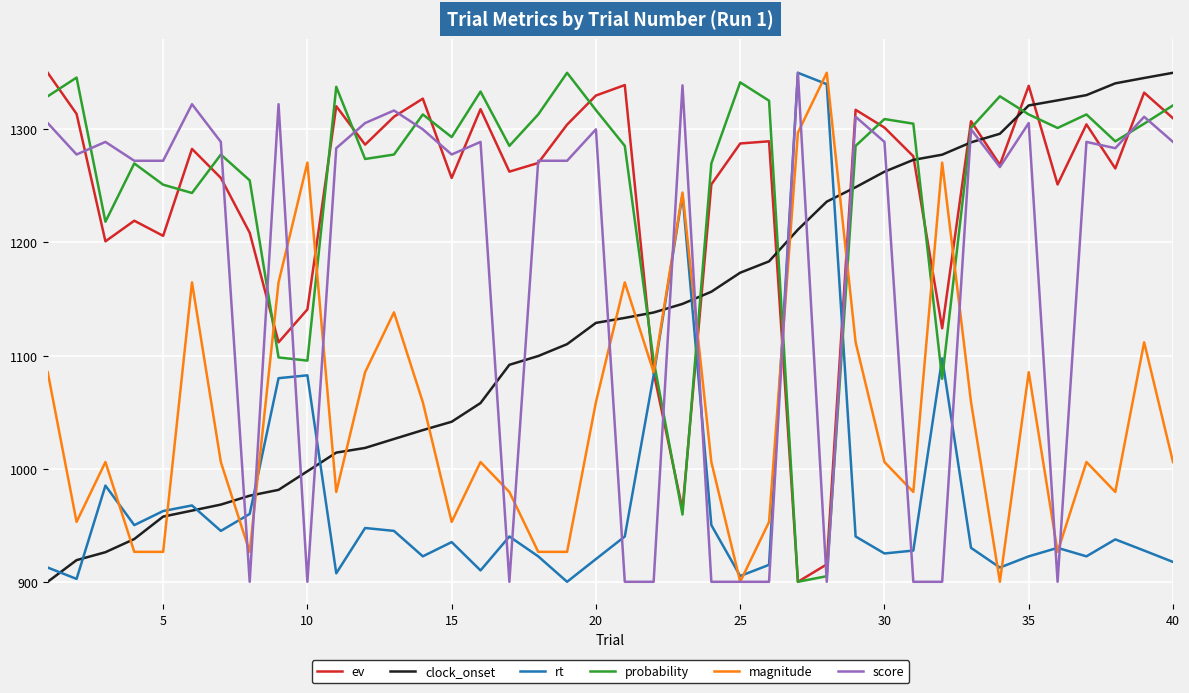

What is the minimum value for clock_onset?

900.0